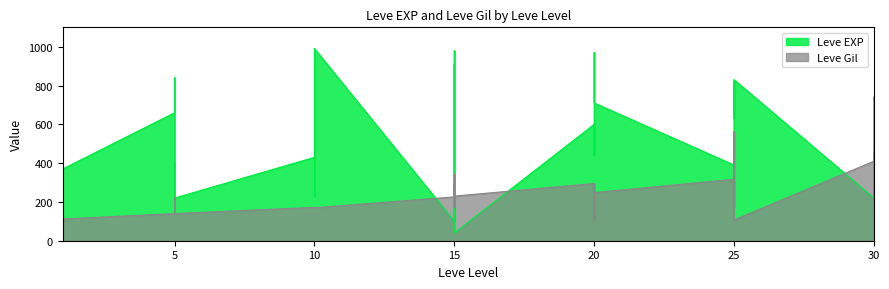

Between 1 and 5, which series saw the biggest shift?

Leve EXP